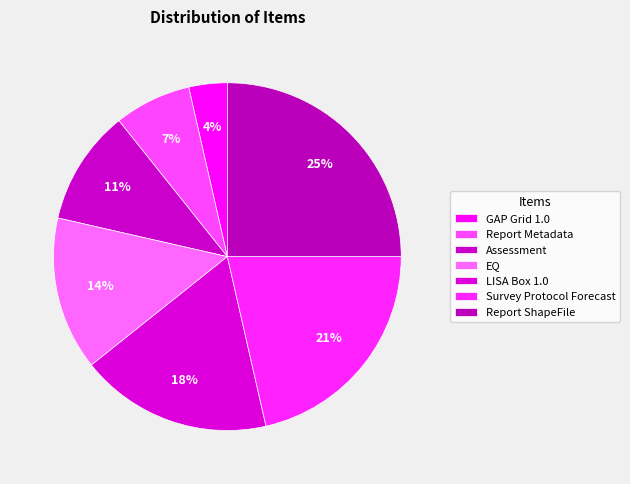

What is the largest slice in the pie chart?

Report ShapeFile